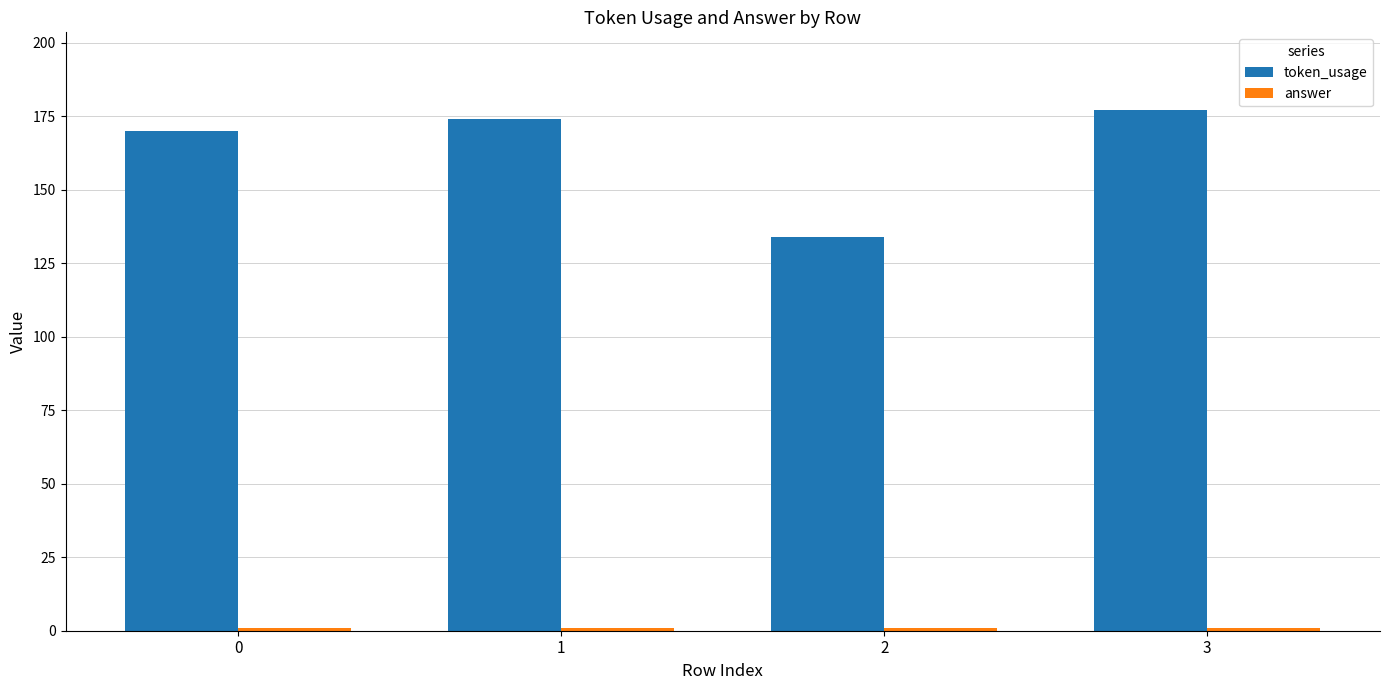

Which series has the largest total across all categories?

token_usage